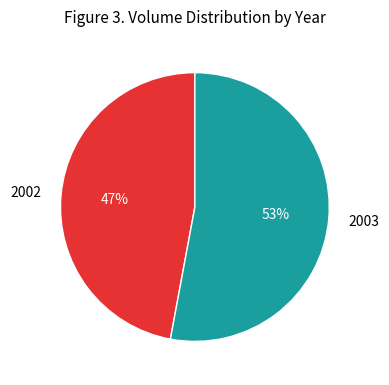

Does 2003 account for over 50% of the chart?

Yes